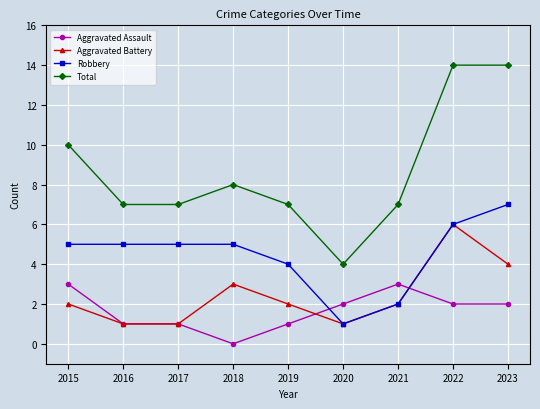

List the series in order of their peak value, highest first.

Total, Robbery, Aggravated Battery, Aggravated Assault